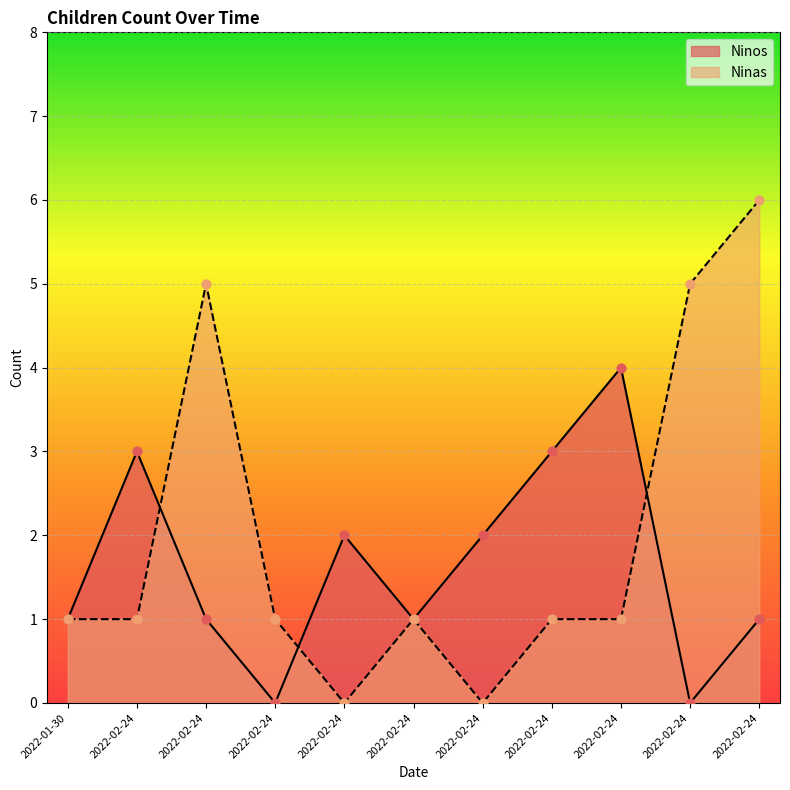

Which series contains the highest Y value?

Ninas